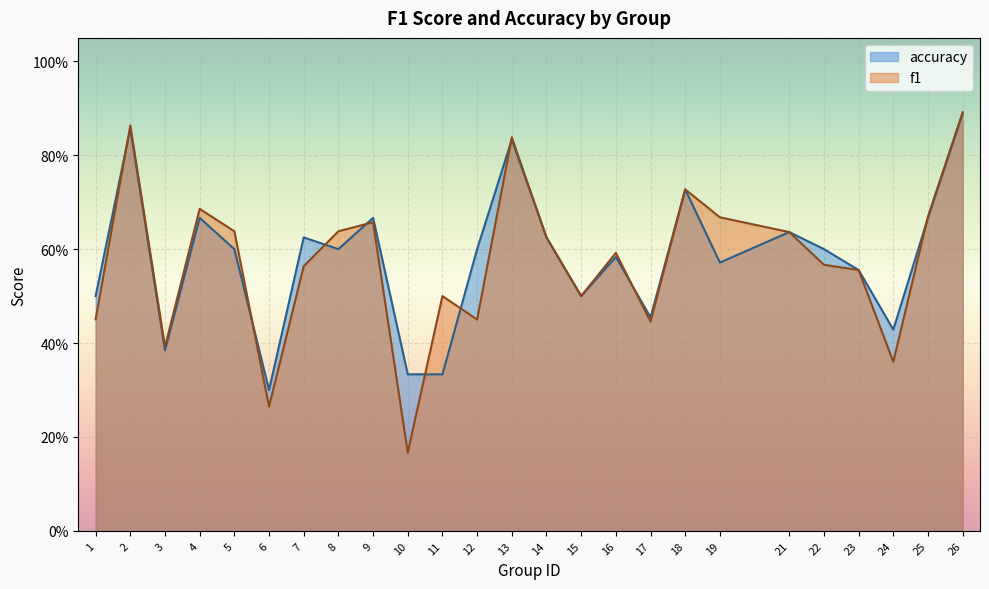

True or false: accuracy and f1 cross at least once.

True